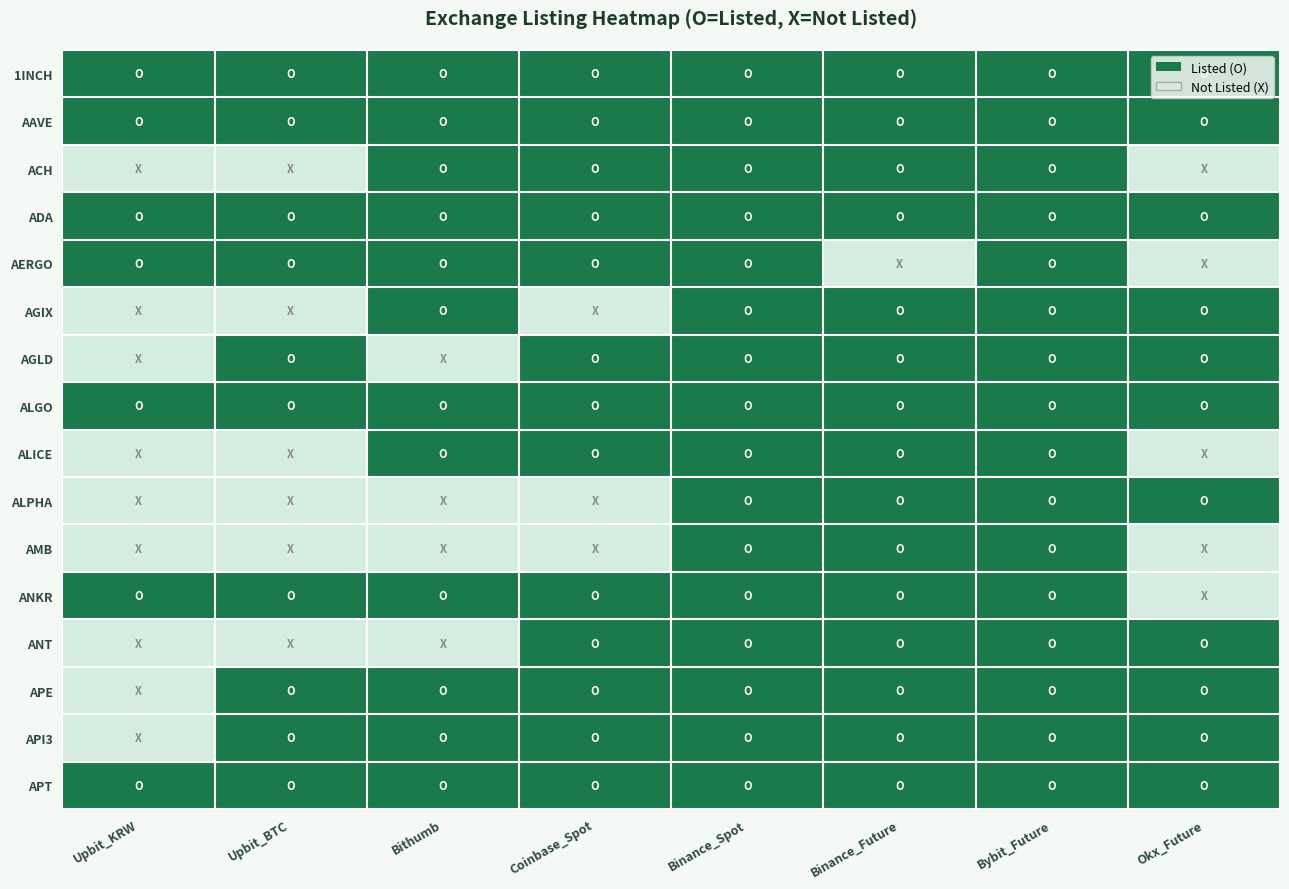

Between Binance_Future and Bithumb, which is larger?

Binance_Future